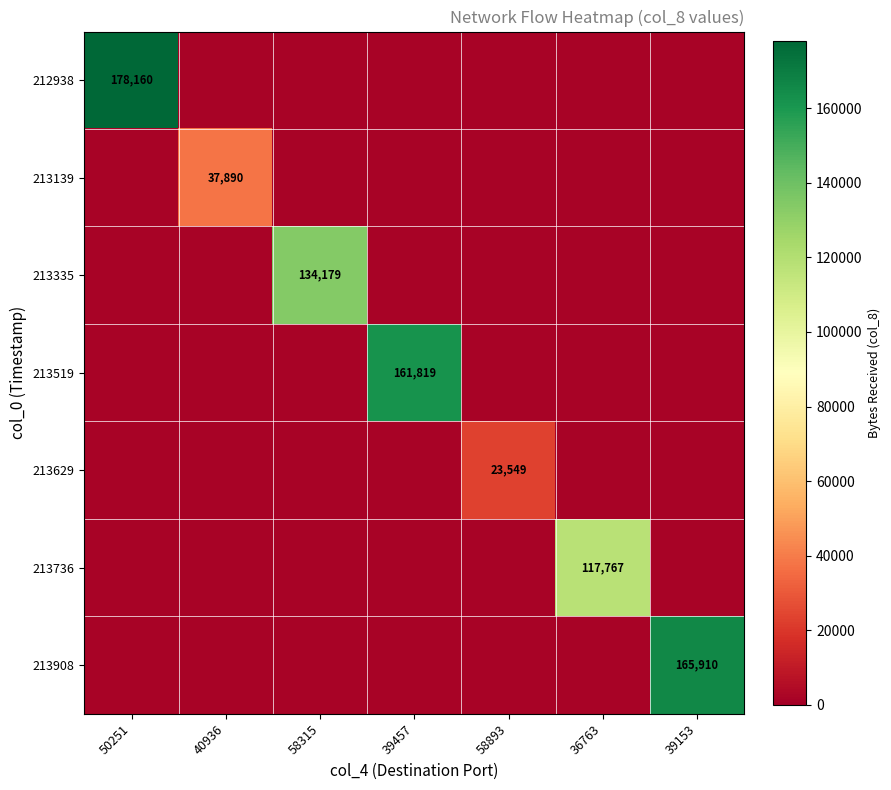

What is the maximum value shown in the chart?

178160.0